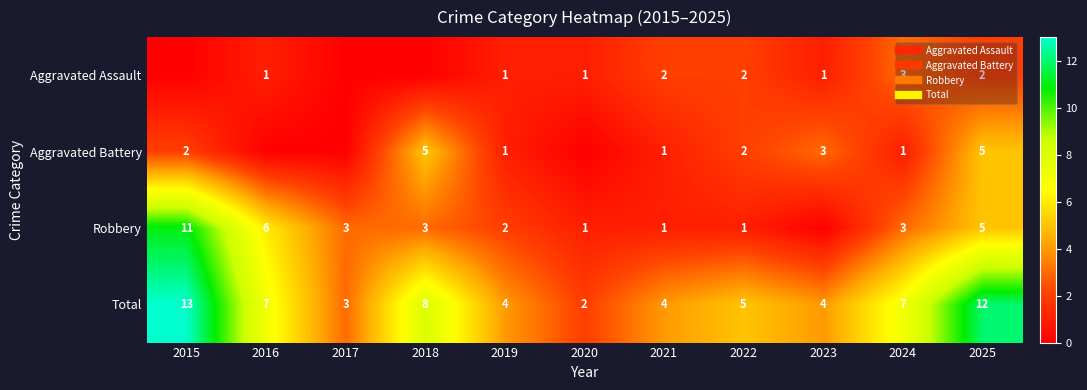

Which series has the largest total across all categories?

Total